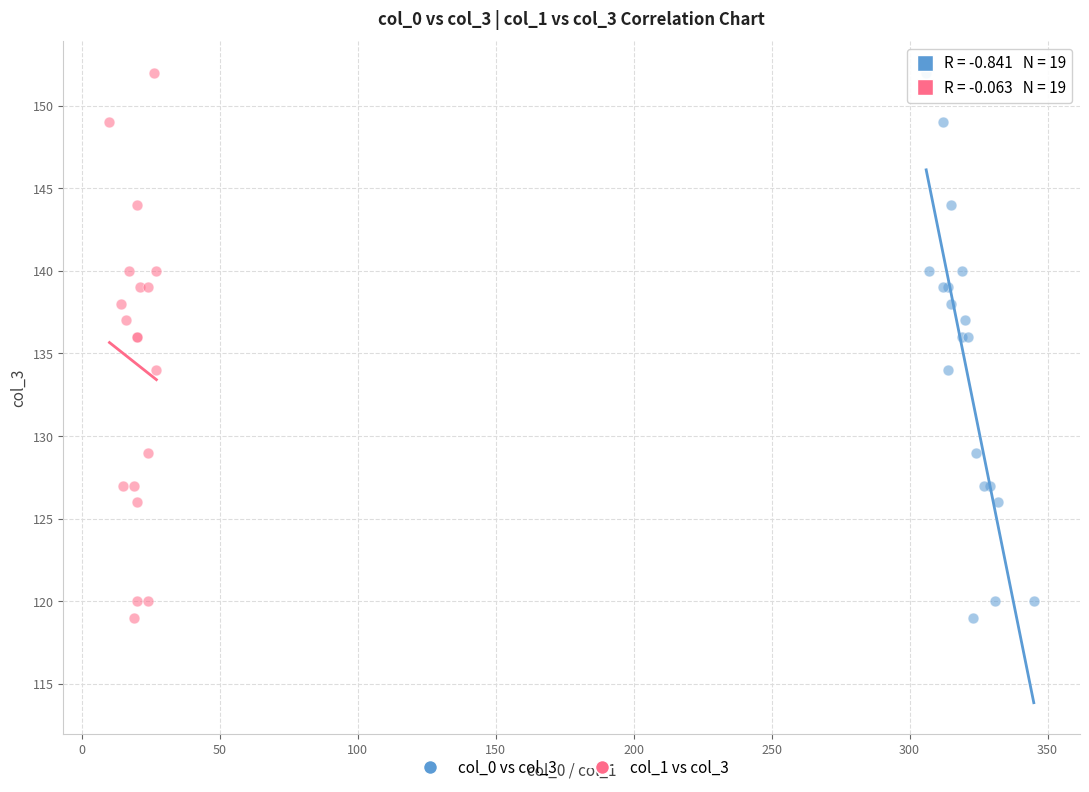

What are all the series names shown in the legend?

col_0 vs col_3, col_1 vs col_3